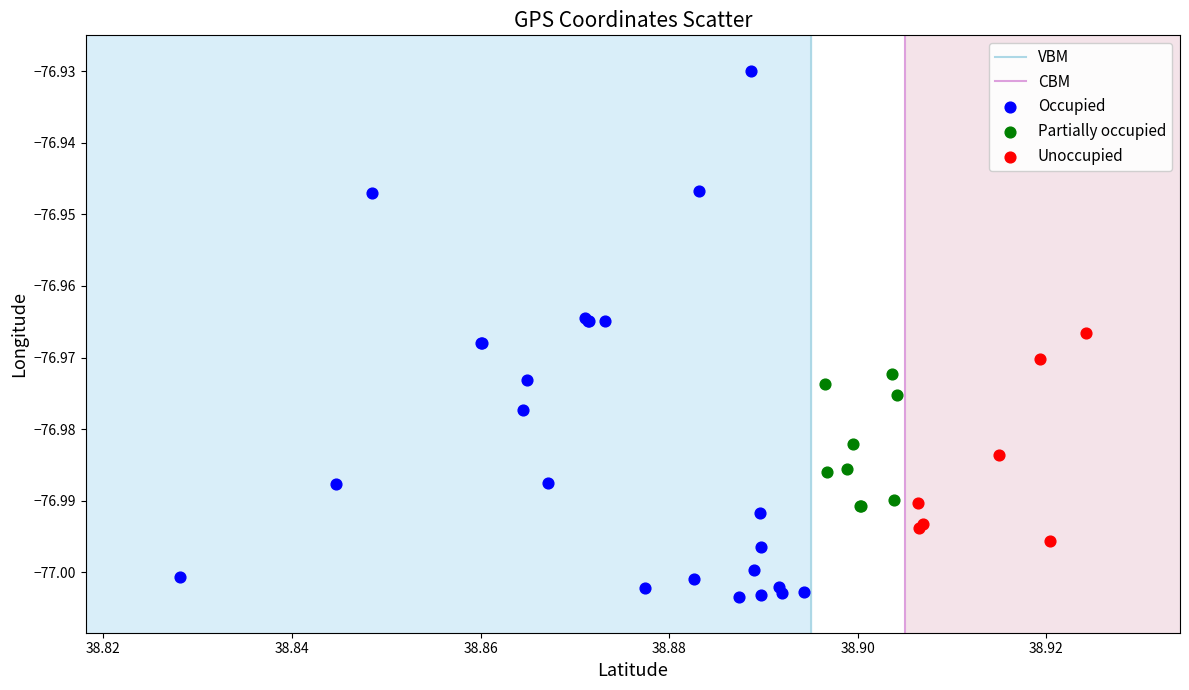

Which series contains the lowest Y value?

Occupied